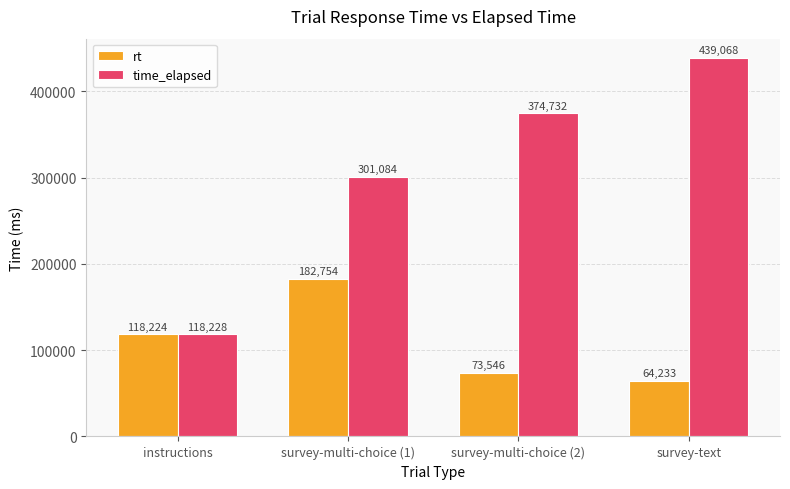

The time_elapsed series shows 45291 at instructions. True or false?

False